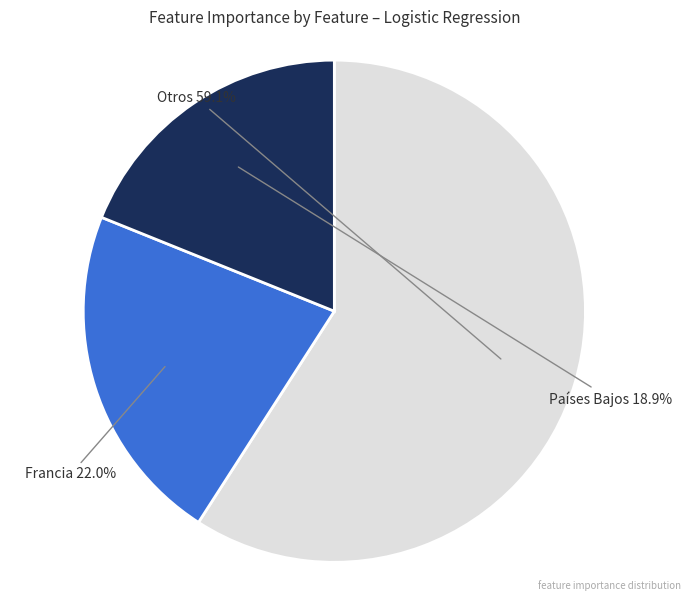

Is there a majority slice in this chart?

Yes